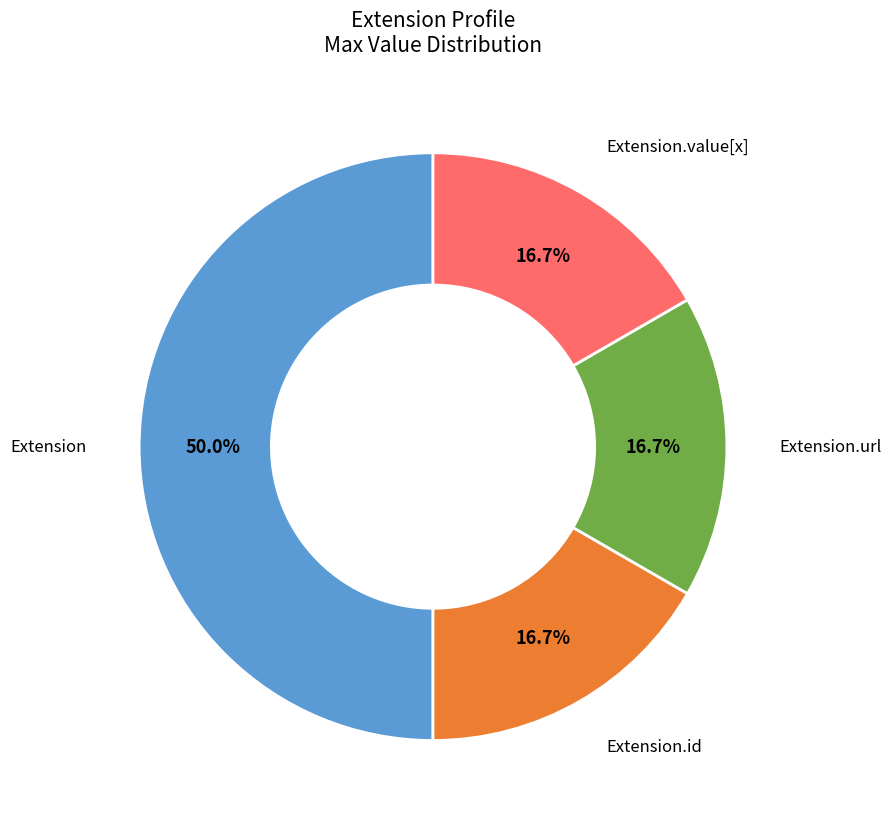

To the nearest percent, what is the average slice percentage?

25%